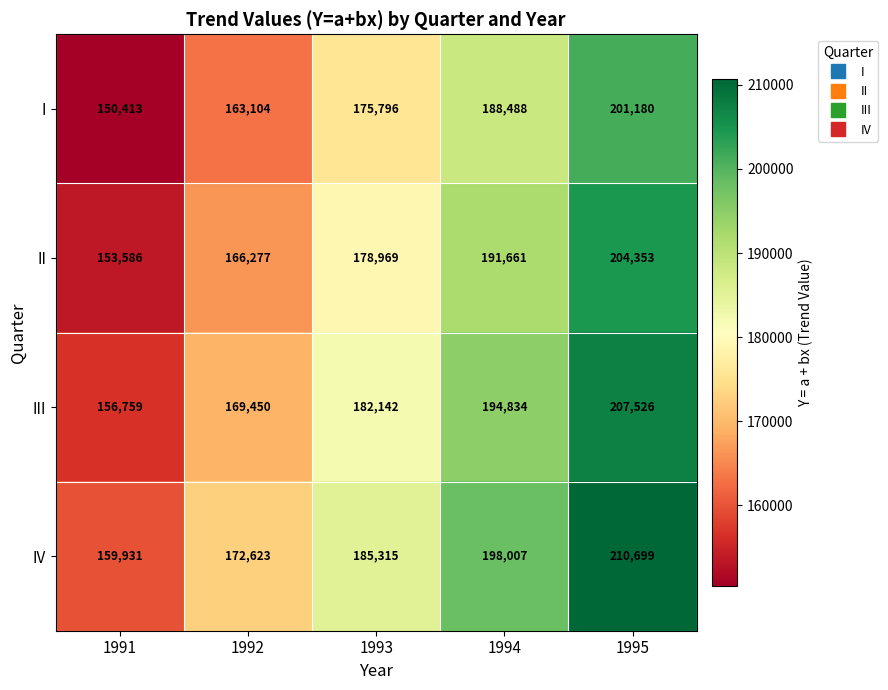

Rank the series by their maximum value, from highest to lowest.

IV, III, II, I